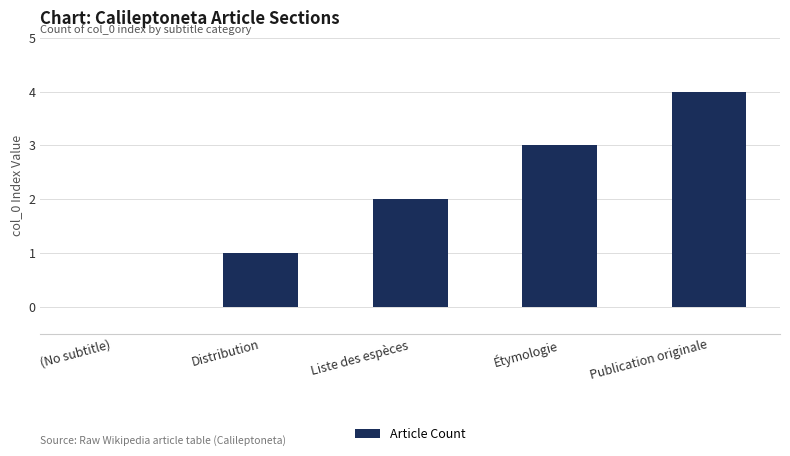

What is the greatest value displayed?

4